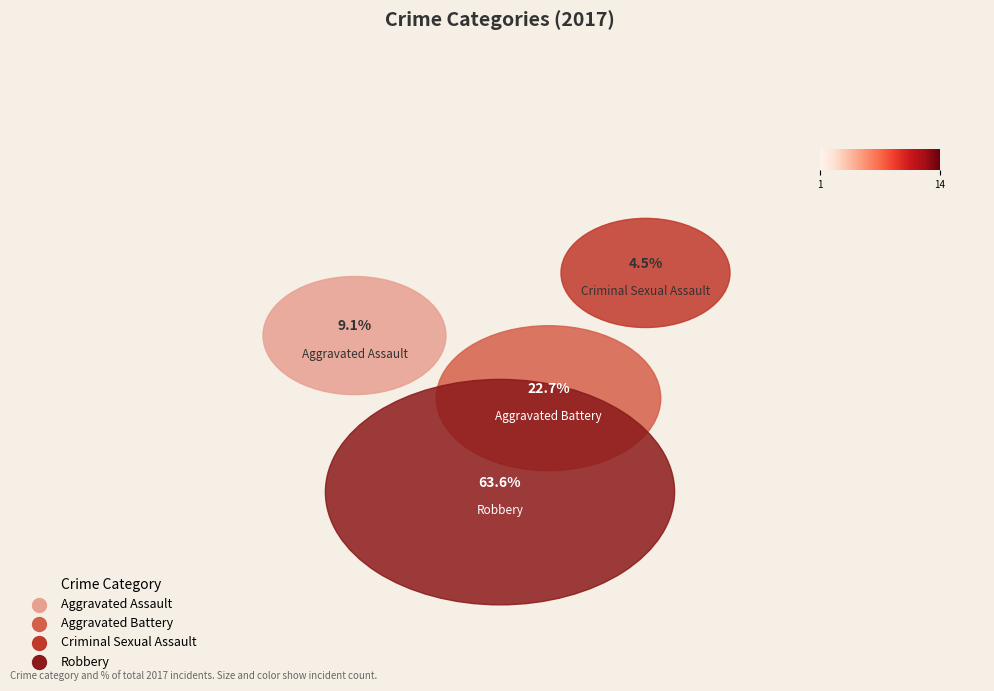

Which slice is the smallest?

Criminal Sexual Assault